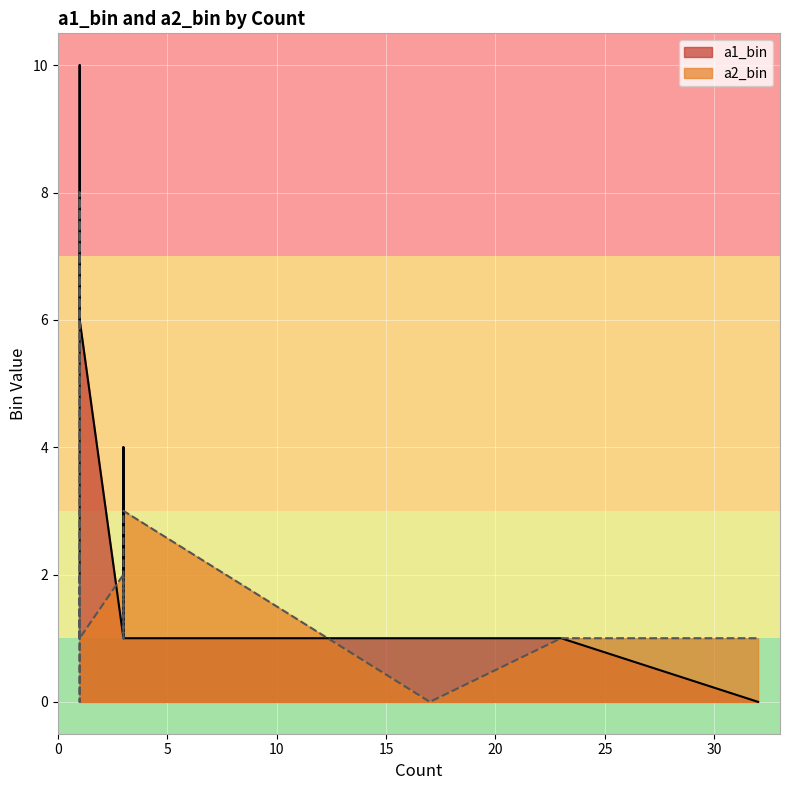

True or false: a2_bin has more than 1 interior local peaks.

True